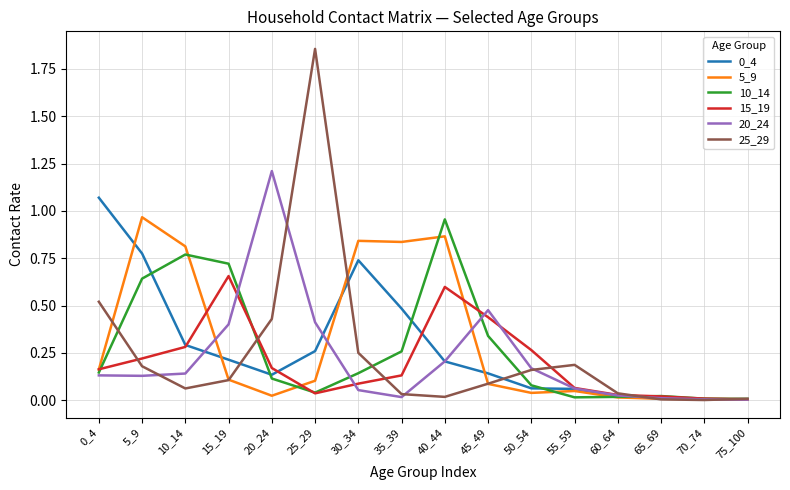

What is the total value across all series at 45_49?

1.6